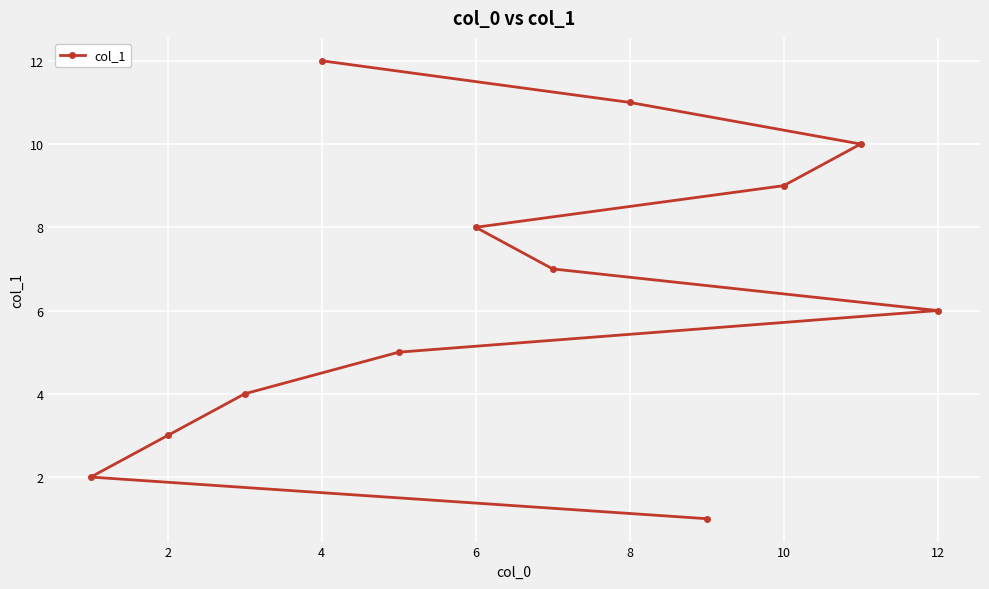

How many data points does each series have?

12